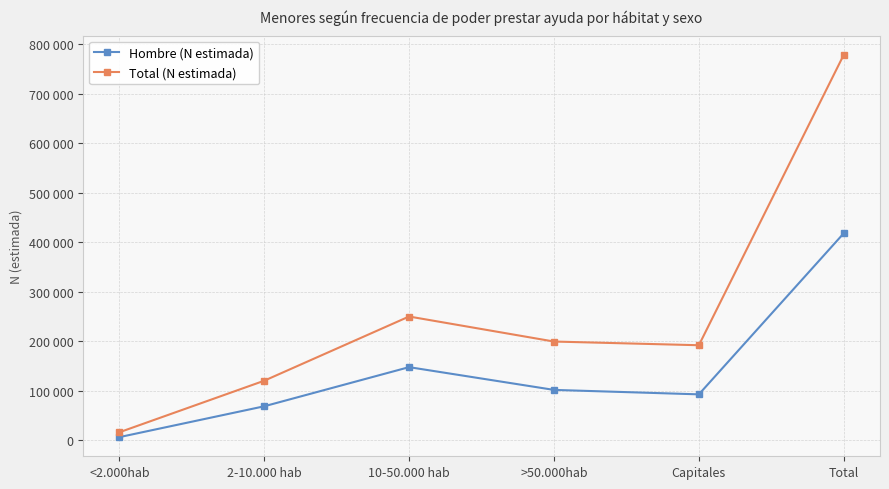

At which category is the sum across all series the highest?

Total